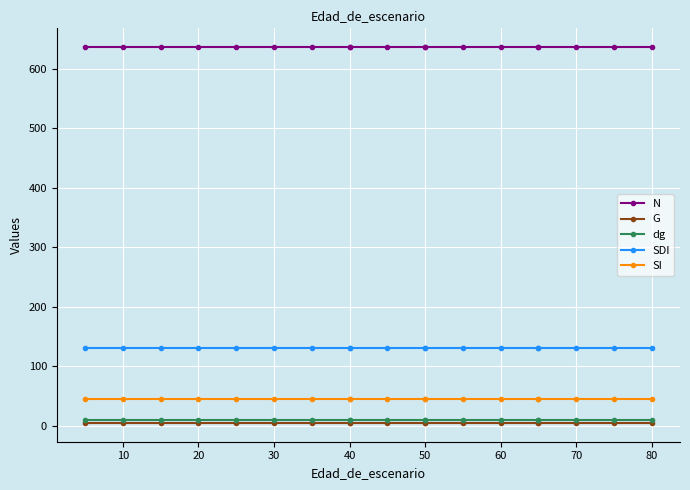

What are all the series names shown in the legend?

N, G, dg, SDI, SI